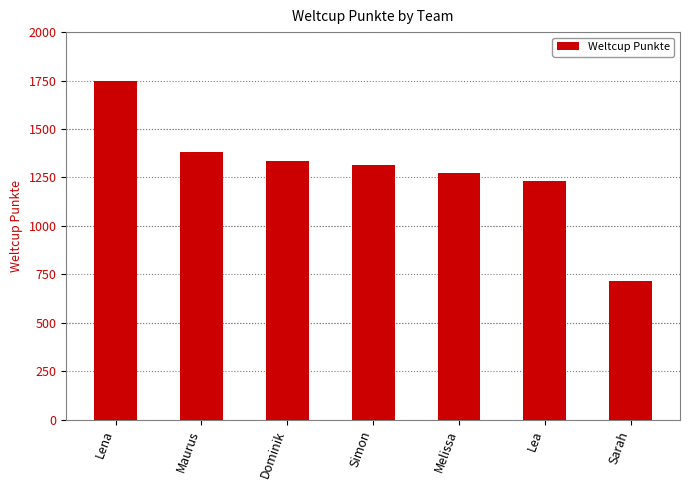

Reading left to right, list all the values displayed in this chart.

Lena=1749	Maurus=1383	Dominik=1335	Simon=1316	Melissa=1272	Lea=1230	Sarah=714